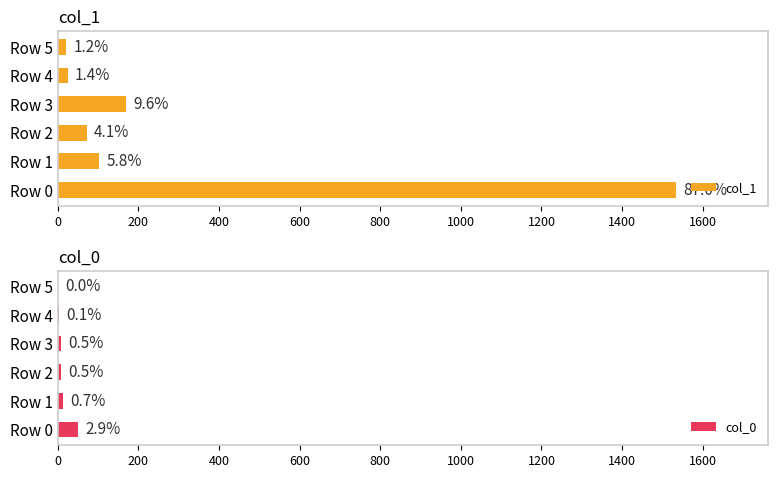

At Row 1, list the series in order from smallest to largest.

col_0, col_1